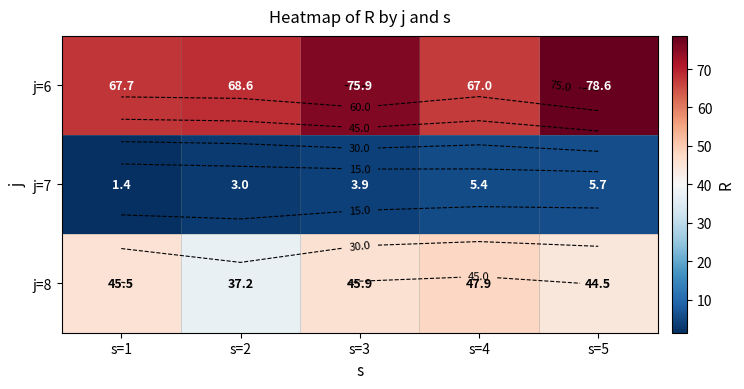

At how many categories does at least one series exceed 36?

5